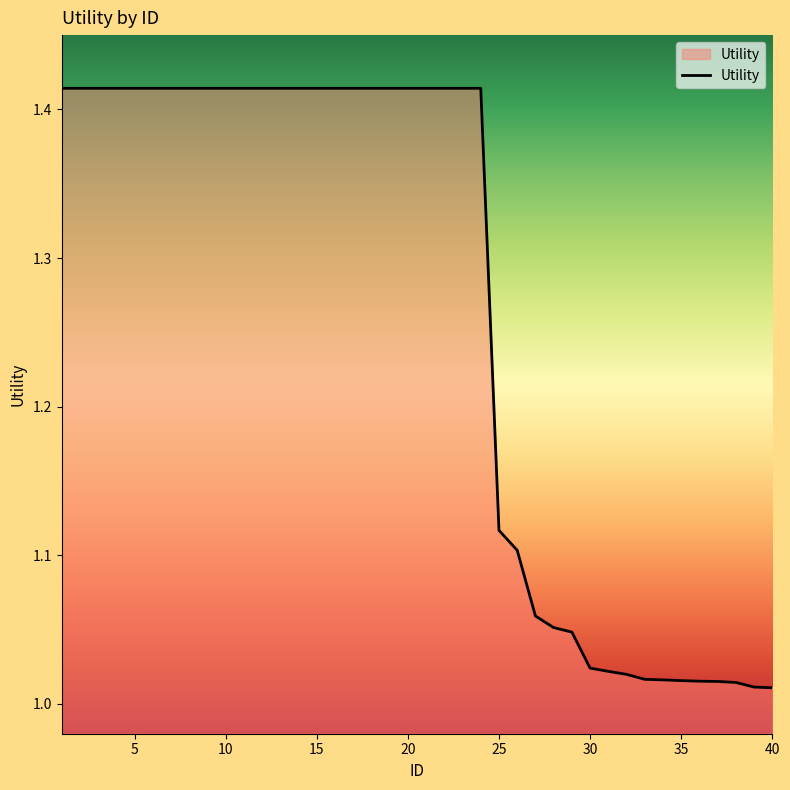

What is the difference between the maximum and minimum values?

0.4